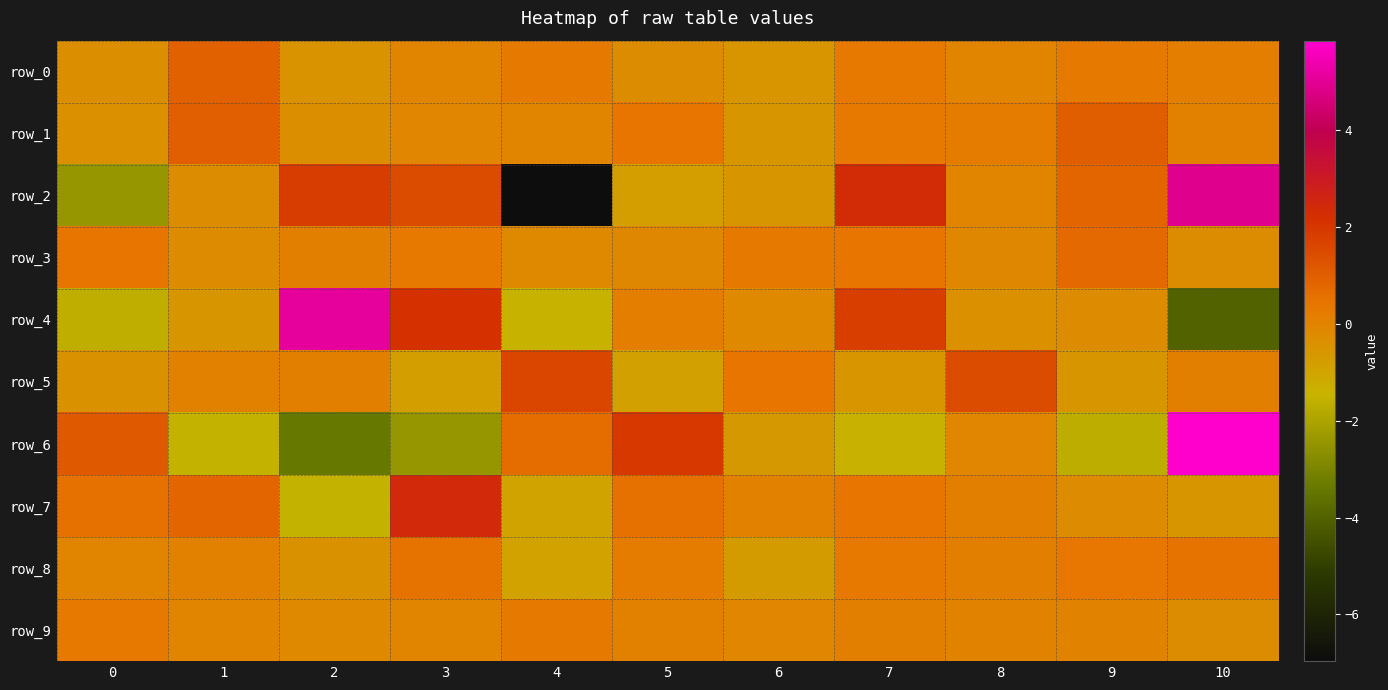

Reading left to right, list all the values displayed in this chart.

row_0: 0=-0.3	1=0.9	2=-0.5	3=-0.0	4=0.3	5=-0.3	6=-0.5	7=0.3	8=-0.0	9=0.3	10=0.2
row_1: 0=-0.4	1=1.0	2=-0.3	3=-0.1	4=-0.0	5=0.4	6=-0.6	7=0.3	8=0.2	9=1.0	10=0.1
row_2: 0=-2.4	1=-0.3	2=1.9	3=1.5	4=-7.0	5=-0.8	6=-0.6	7=2.3	8=-0.0	9=0.8	10=4.9
row_3: 0=0.4	1=-0.2	2=0.1	3=0.3	4=-0.2	5=-0.1	6=0.3	7=0.4	8=-0.1	9=0.7	10=-0.3
row_4: 0=-1.6	1=-0.6	2=5.1	3=2.1	4=-1.5	5=0.2	6=-0.2	7=1.8	8=-0.4	9=-0.2	10=-4.0
row_5: 0=-0.4	1=0.1	2=0.1	3=-0.8	4=1.6	5=-0.9	6=0.4	7=-0.5	8=1.5	9=-0.6	10=0.1
row_6: 0=1.1	1=-1.5	2=-3.4	3=-2.5	4=0.6	5=2.0	6=-0.6	7=-1.4	8=-0.1	9=-1.7	10=5.8
row_7: 0=0.5	1=0.8	2=-1.5	3=2.4	4=-1.0	5=0.5	6=0.1	7=0.4	8=0.1	9=-0.2	10=-0.6
row_8: 0=-0.0	1=0.1	2=-0.4	3=0.5	4=-0.9	5=0.2	6=-0.7	7=0.3	8=0.1	9=0.3	10=0.5
row_9: 0=0.3	1=-0.0	2=-0.2	3=-0.1	4=0.3	5=0.1	6=-0.1	7=0.1	8=-0.0	9=-0.0	10=-0.3